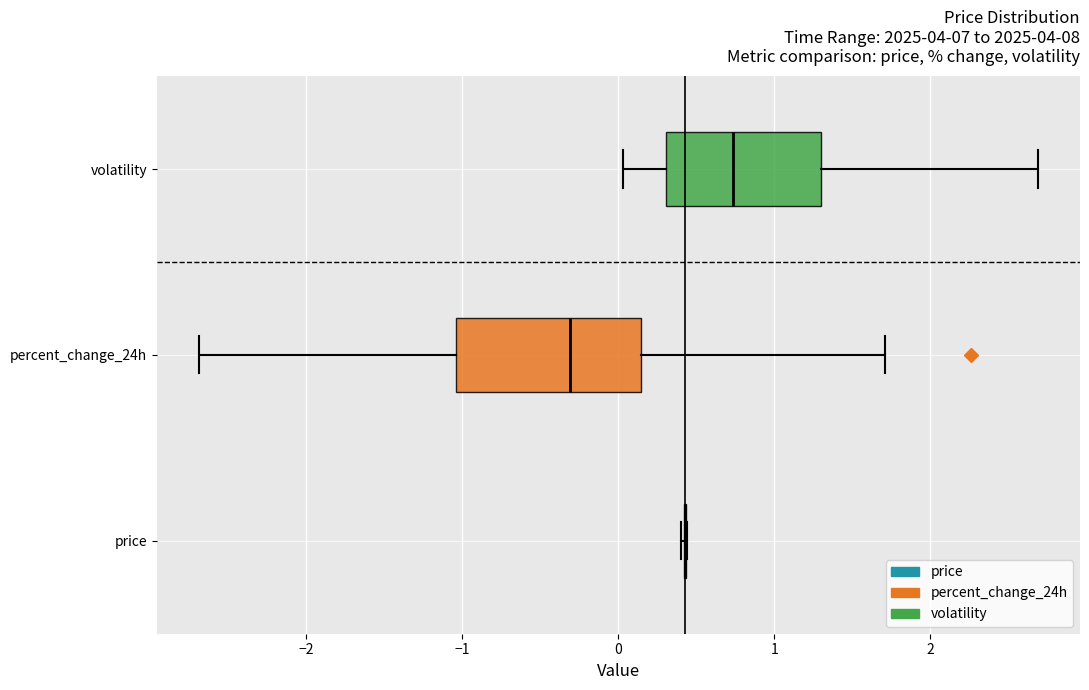

Reading bottom to top, read every box against the x-axis: the position of its median line, the range the box covers, and the ends of its whiskers. The values are not printed on the chart, so give them approximately, as read against the axis.

price: box collapsed to a line at 0.4, whiskers 0.4 to 0.4
percent_change_24h: median -0.3, box -1.0 to 0.1, whiskers -2.7 to 1.7
volatility: median 0.7, box 0.3 to 1.3, whiskers 0.0 to 2.7